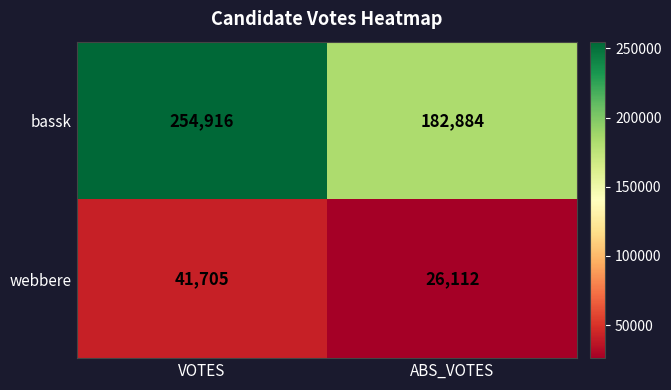

What is the approximate value of webbere at ABS_VOTES, to the nearest 100?

26100